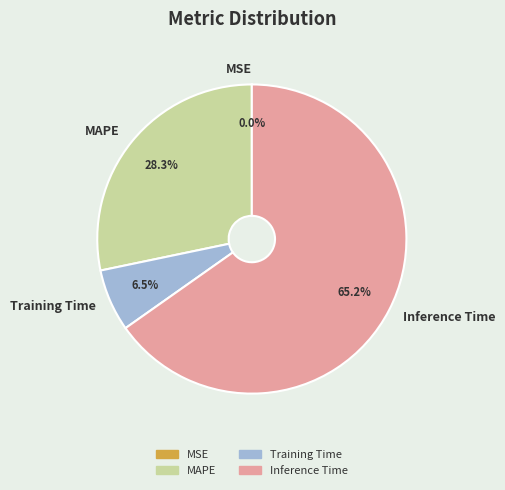

What is the largest slice in the pie chart?

Inference Time